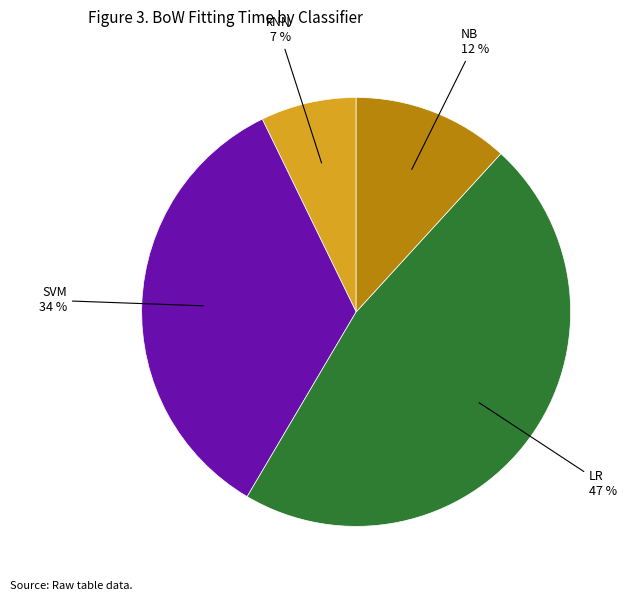

Does any single category account for the majority?

No